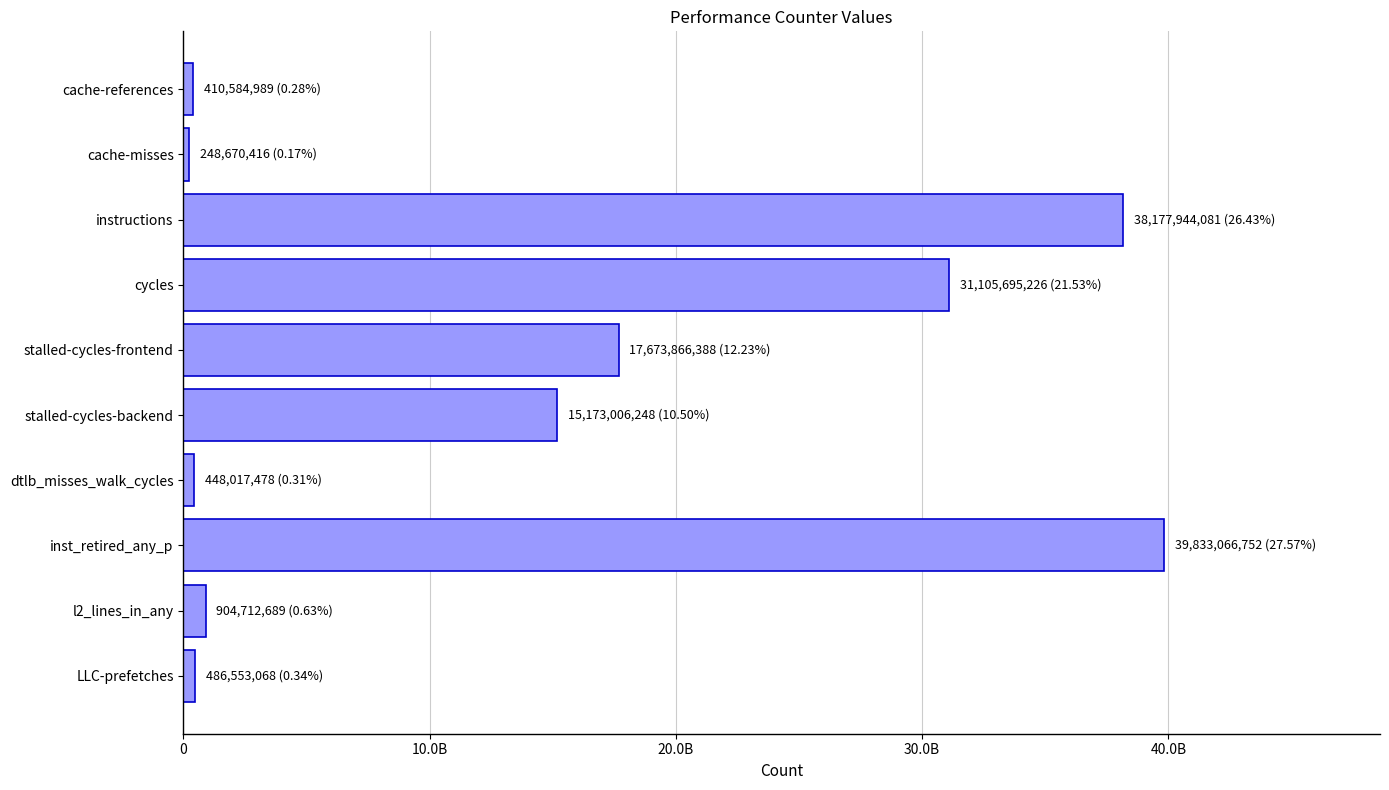

What is the minimum value shown in the chart?

248670416